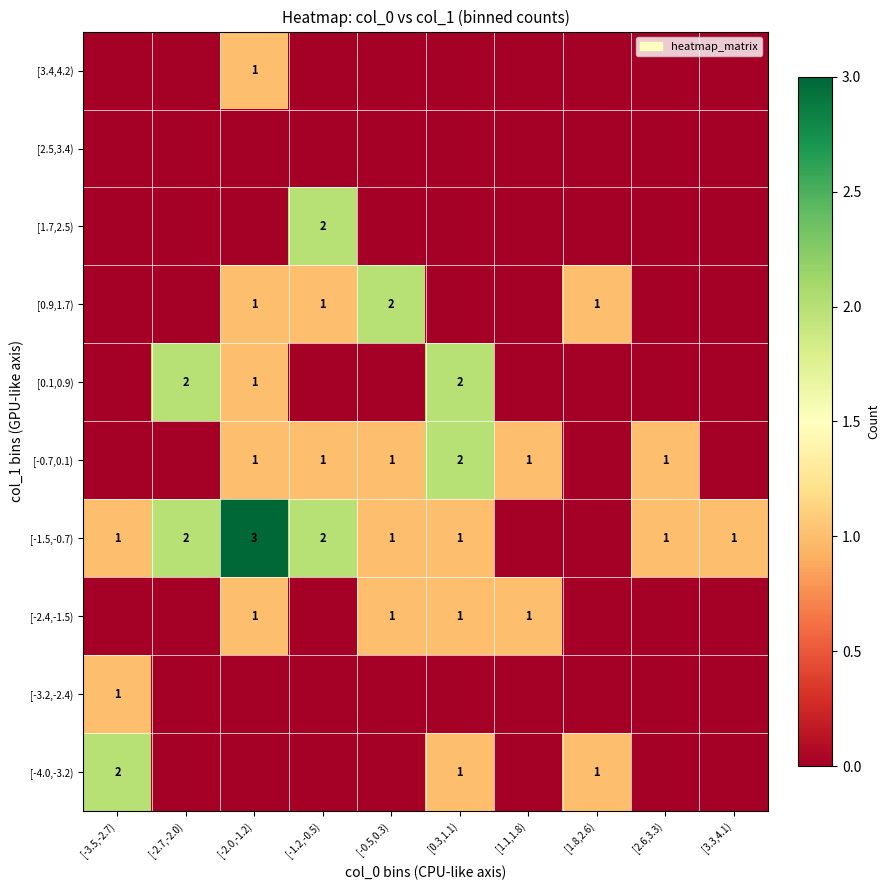

Is it true that [-2.4,-1.5) equals 1 at [1.1,1.8)?

True